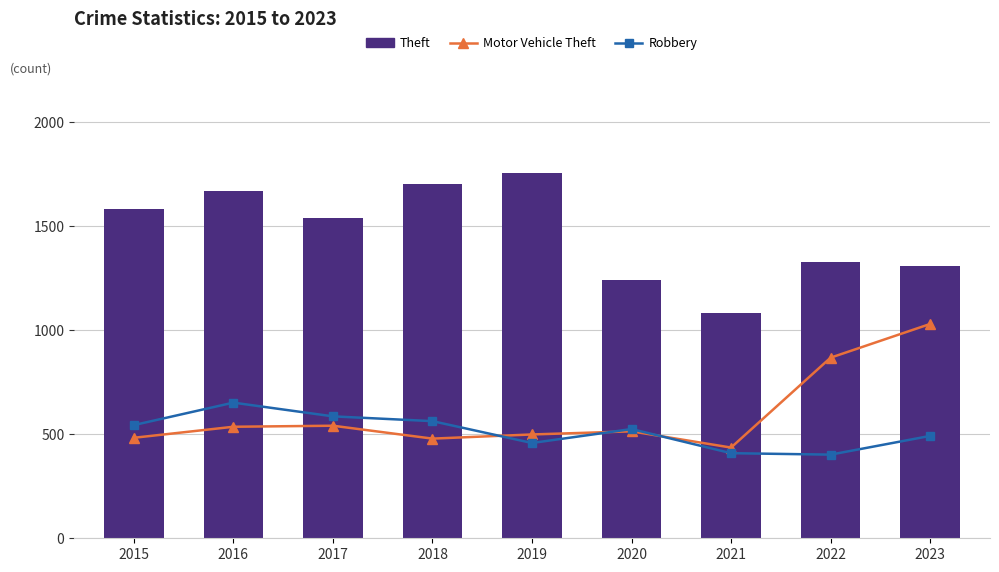

At how many categories does at least one series exceed 569?

9